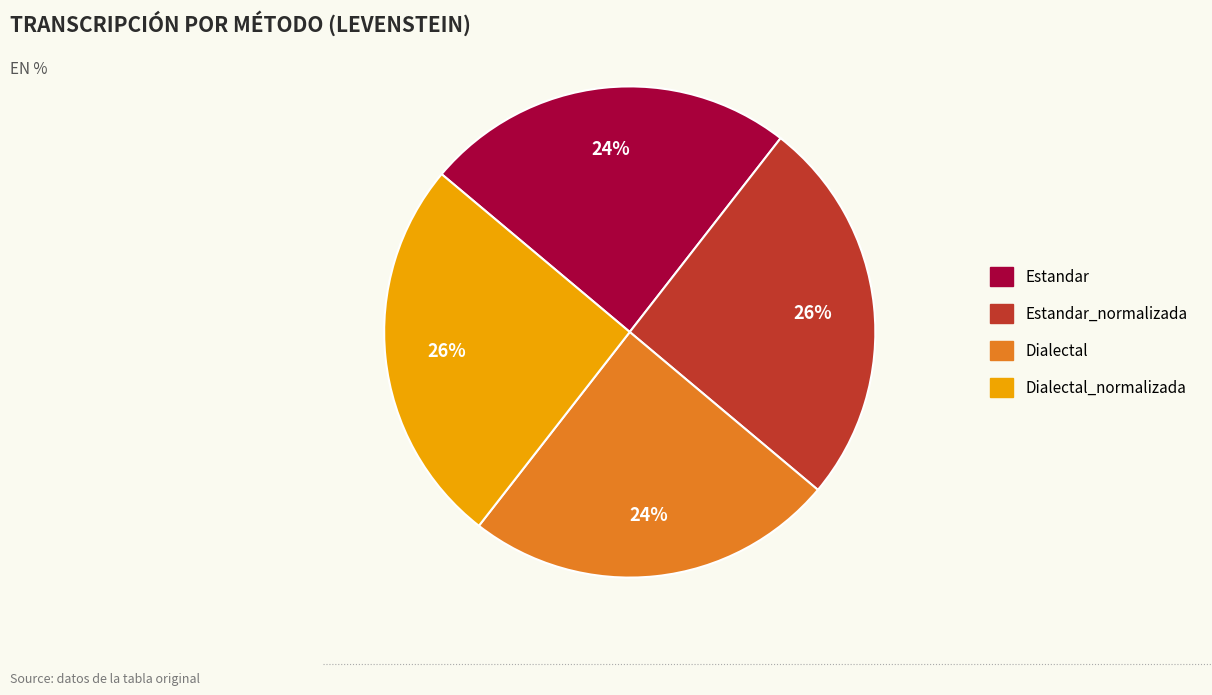

To the nearest percent, what is the average slice percentage?

25%